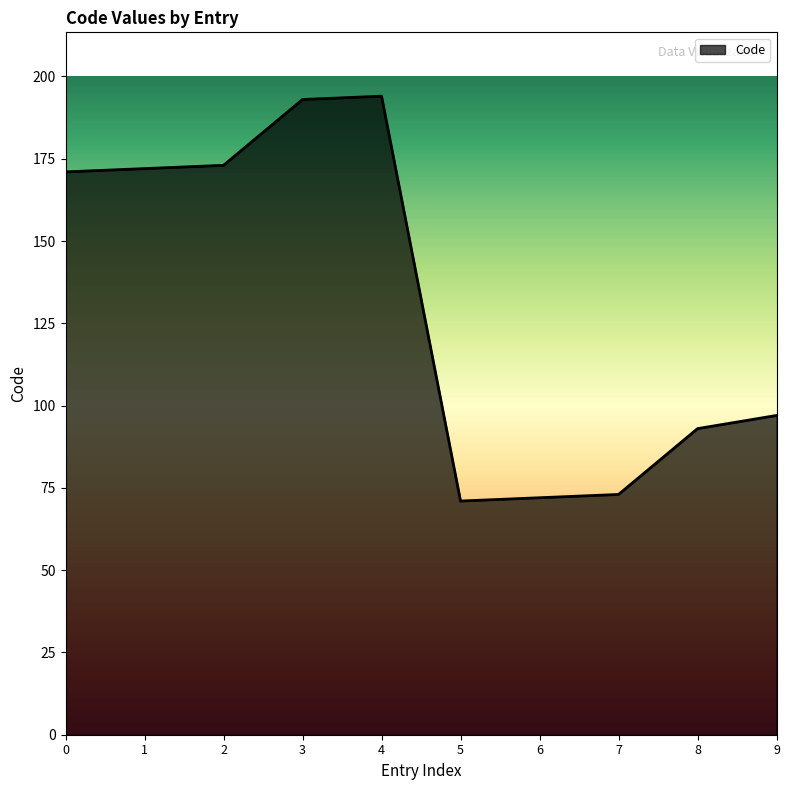

What is the difference between the values at 6 and 1?

100